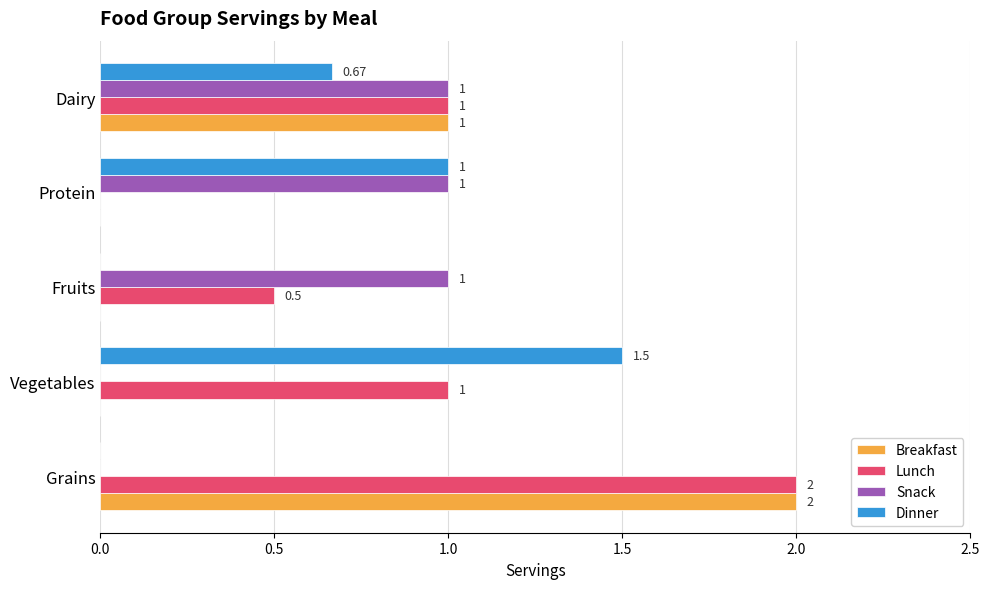

At which label is Breakfast closest to 1?

Dairy